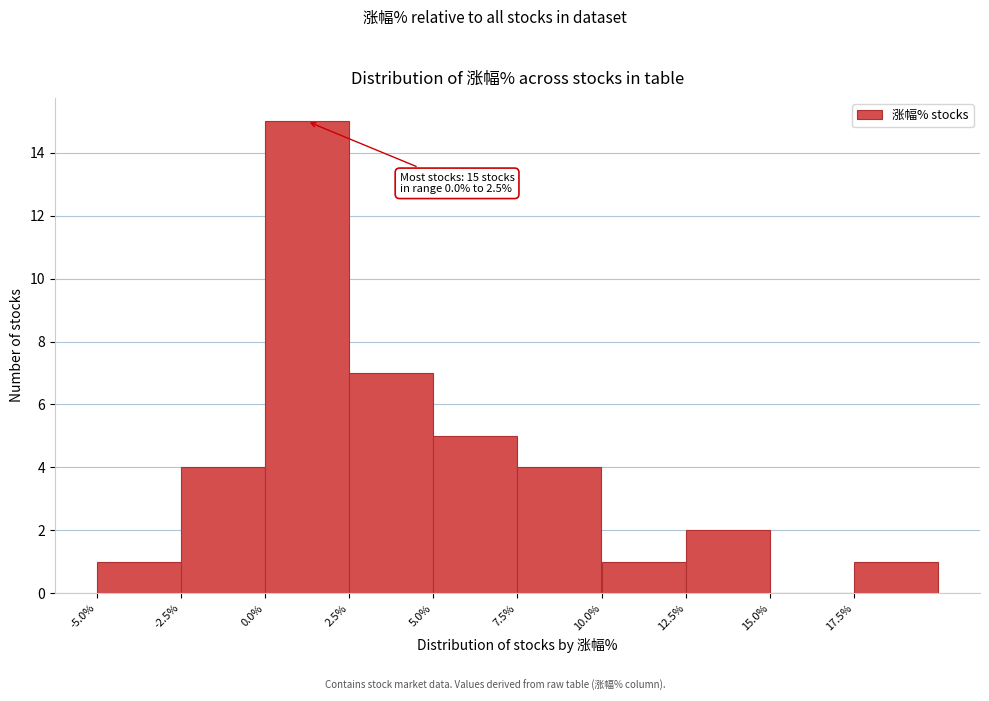

Over which range of the x-axis is the bar tallest?

0.0 to 2.5